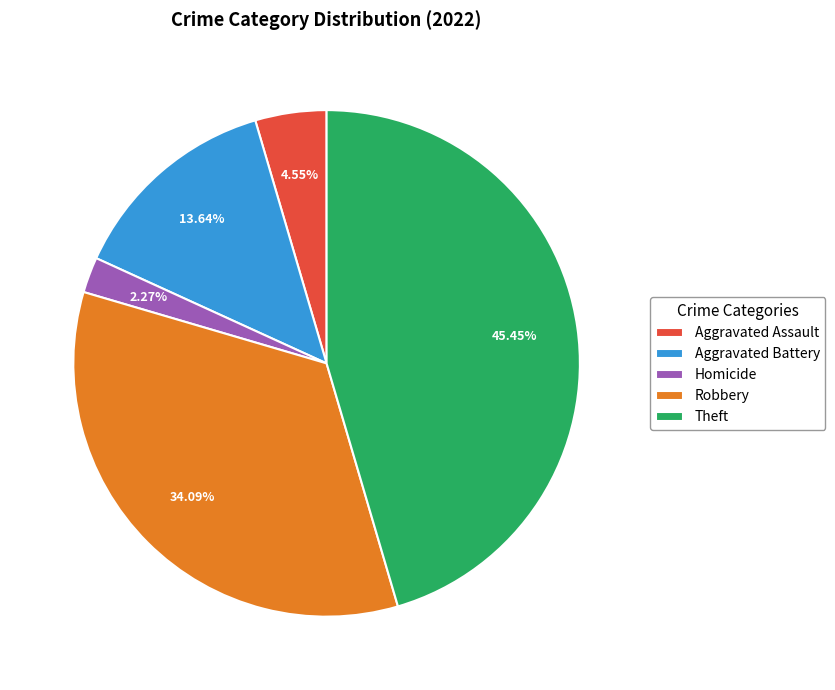

What is the smallest slice in the pie chart?

Homicide